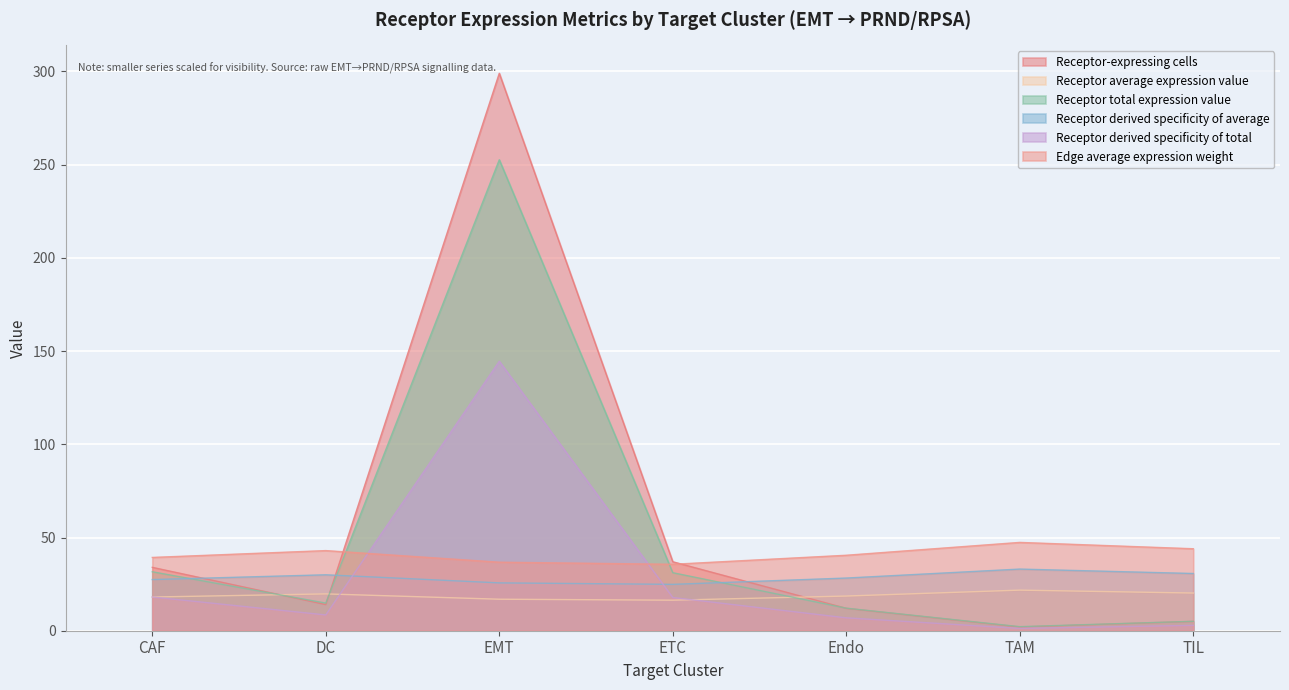

Where does the Receptor total expression value series first go above 14?

CAF